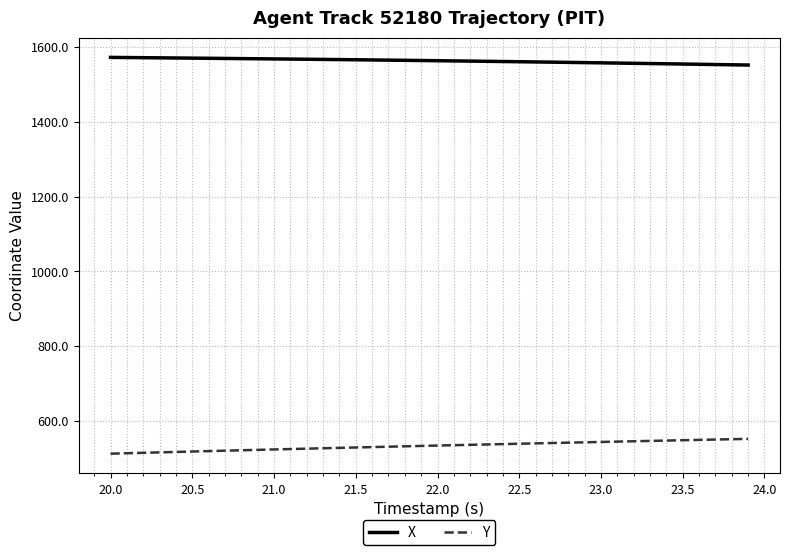

List the series in order of their overall mean, highest first.

X, Y